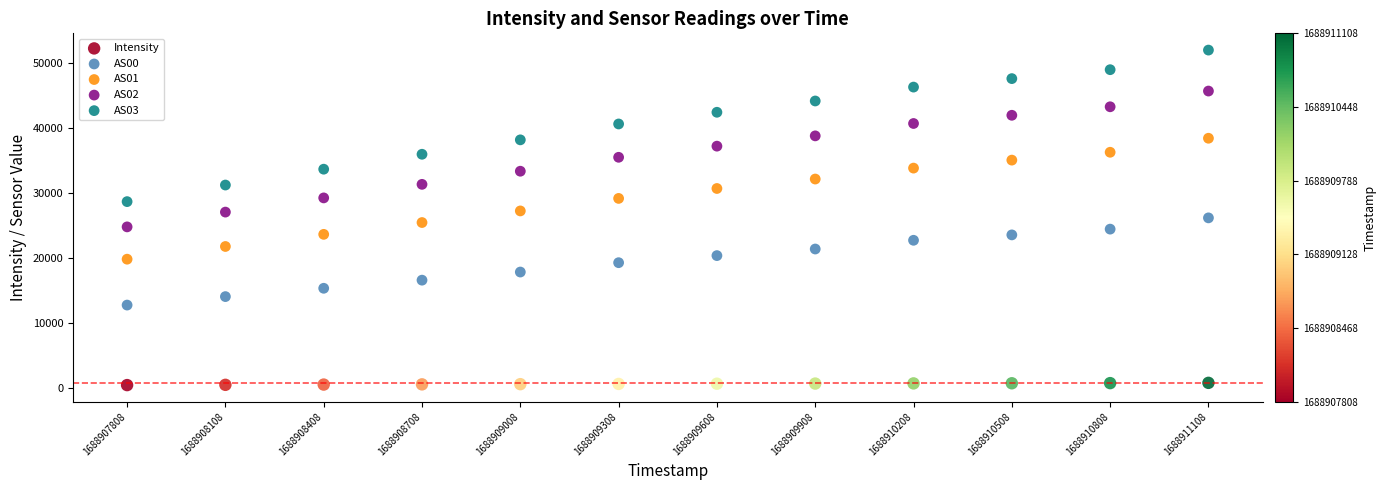

Across all data points, what is the range of Y values (max minus min)?

51537.0